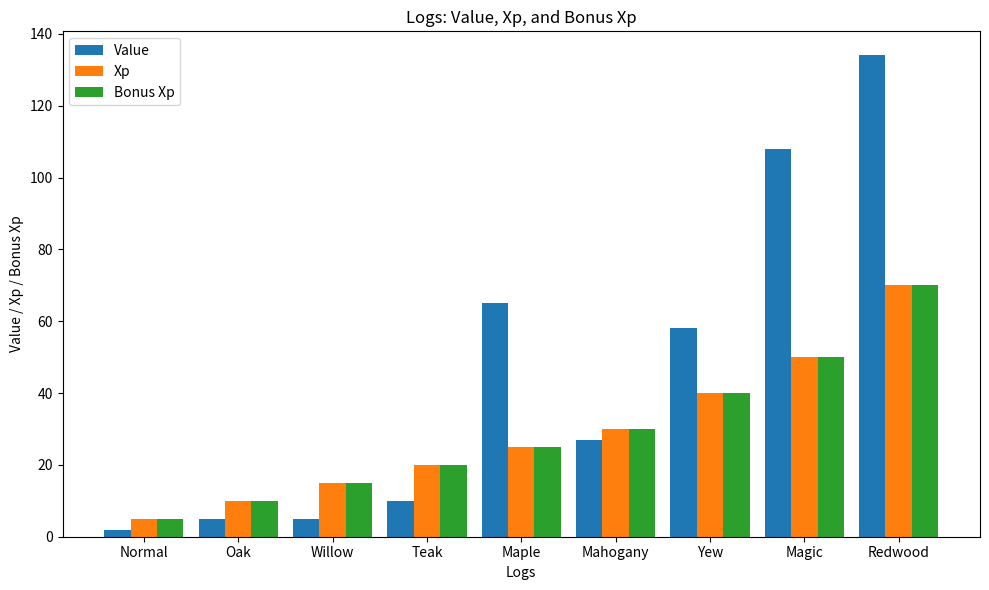

Between Willow and Maple, which series saw the biggest shift?

Value